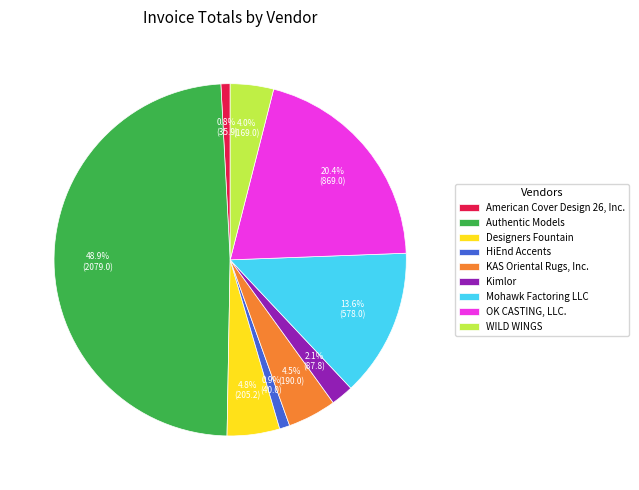

Count the number of slices in the pie.

9